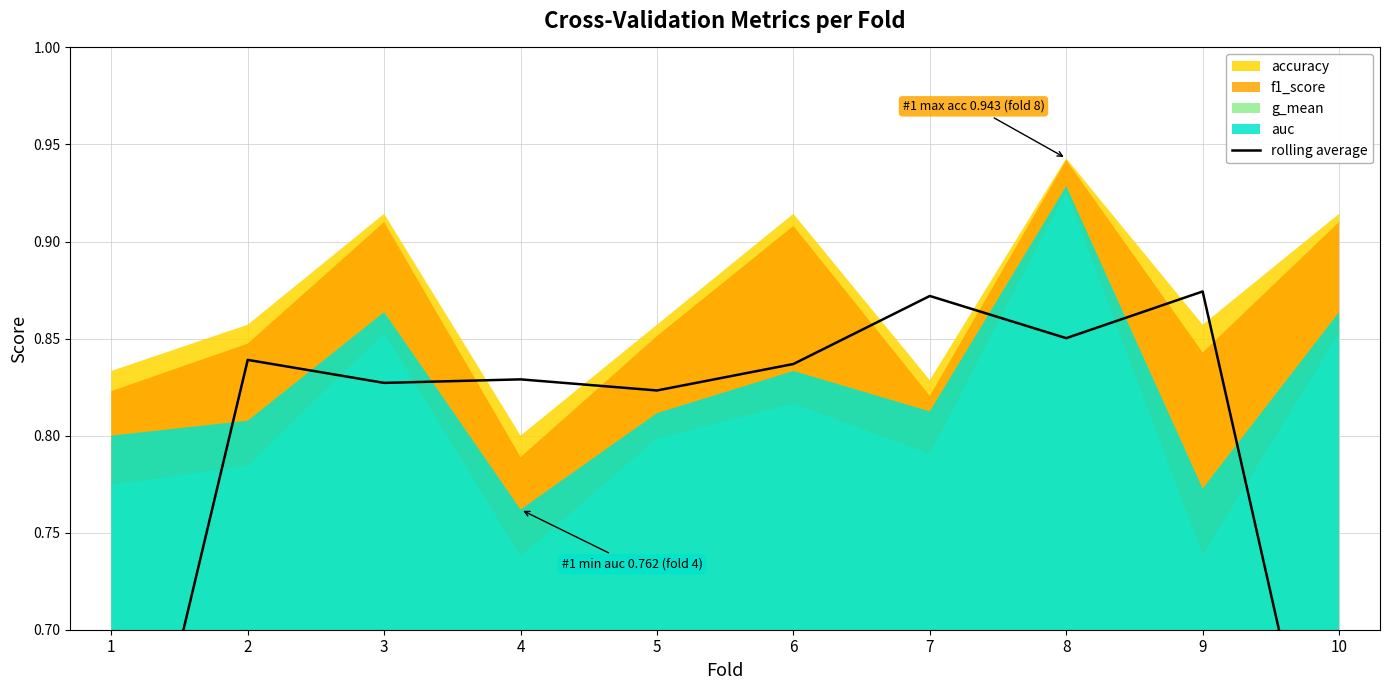

Reading left to right, what are all the values shown in this chart?

1=0.5	2=0.8	3=0.8	4=0.8	5=0.8	6=0.8	7=0.9	8=0.9	9=0.9	10=0.6